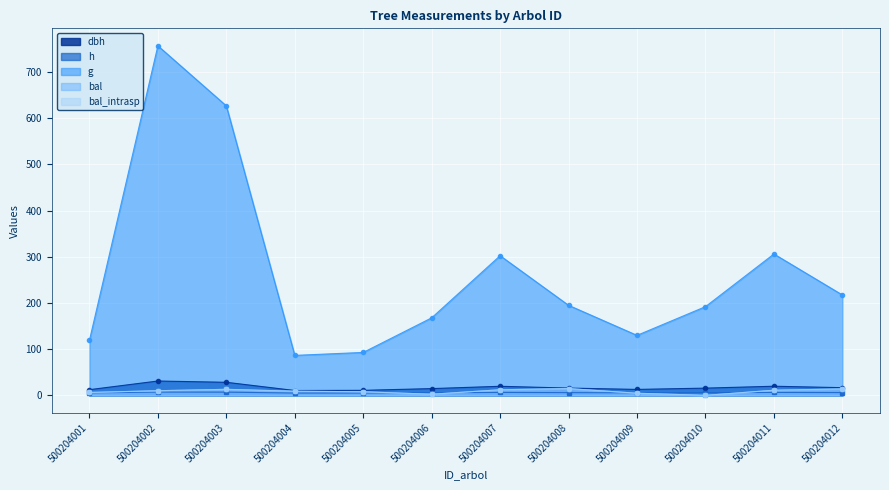

How many data points in h are less than 5?

1